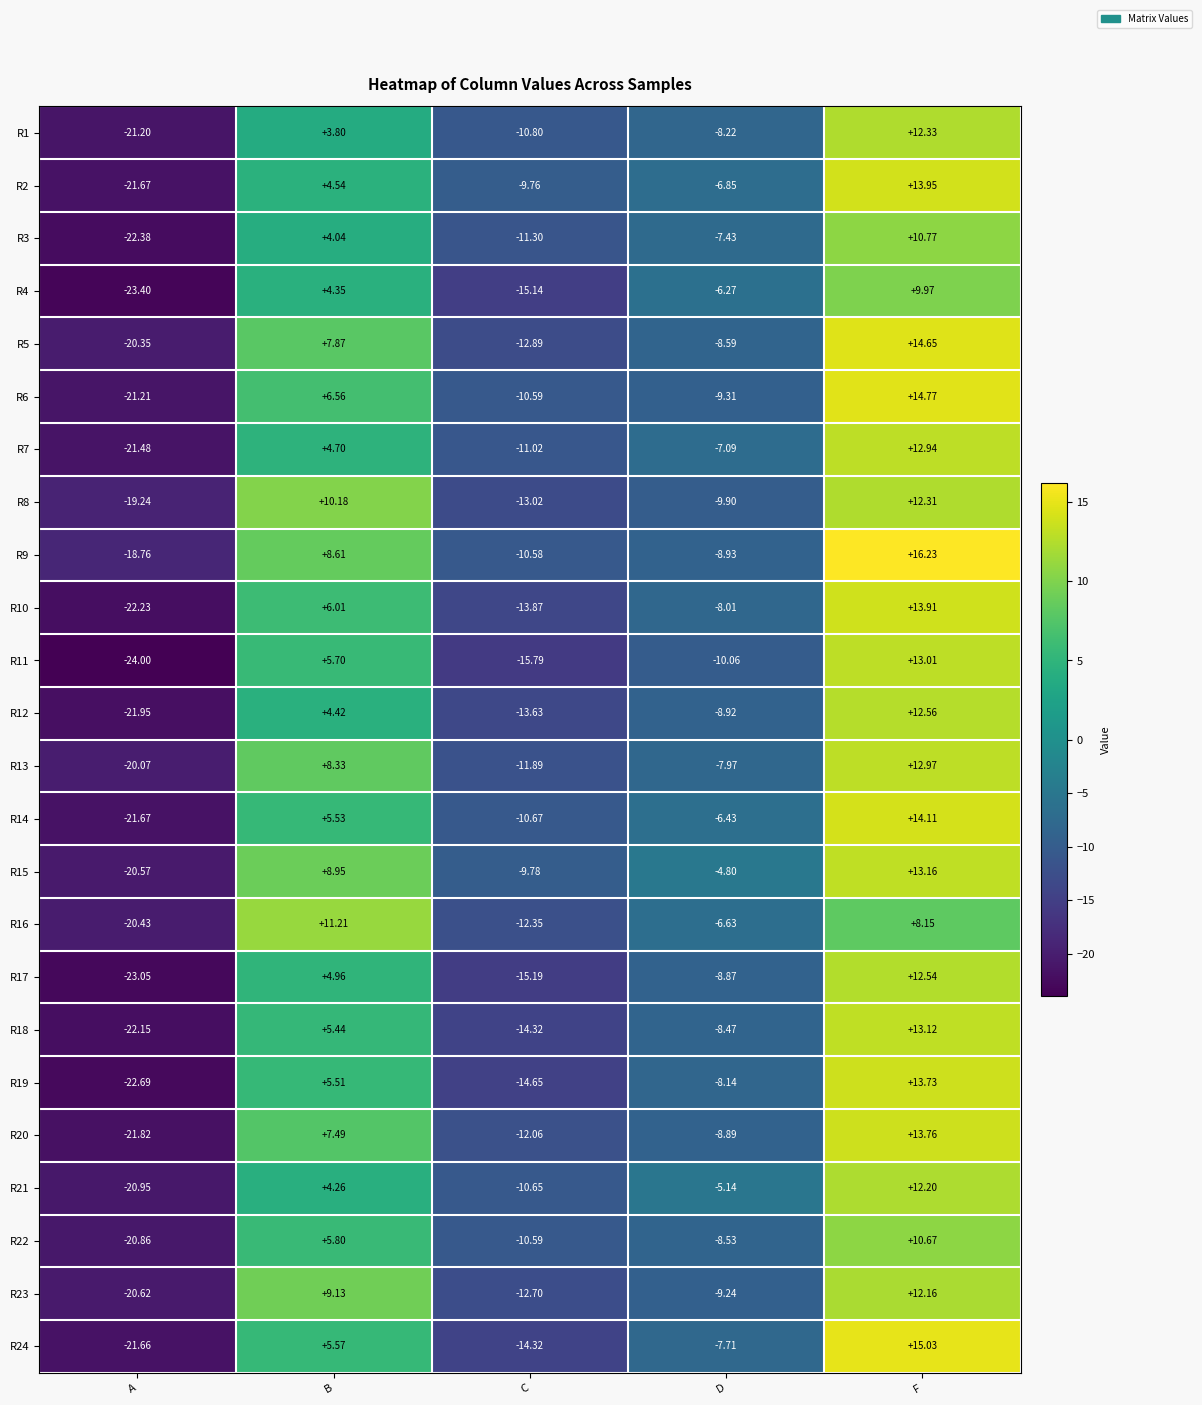

Rank the series at D from highest to lowest value.

R15, R21, R4, R14, R16, R2, R7, R3, R24, R13, R10, R19, R1, R18, R22, R5, R17, R20, R12, R9, R23, R6, R8, R11